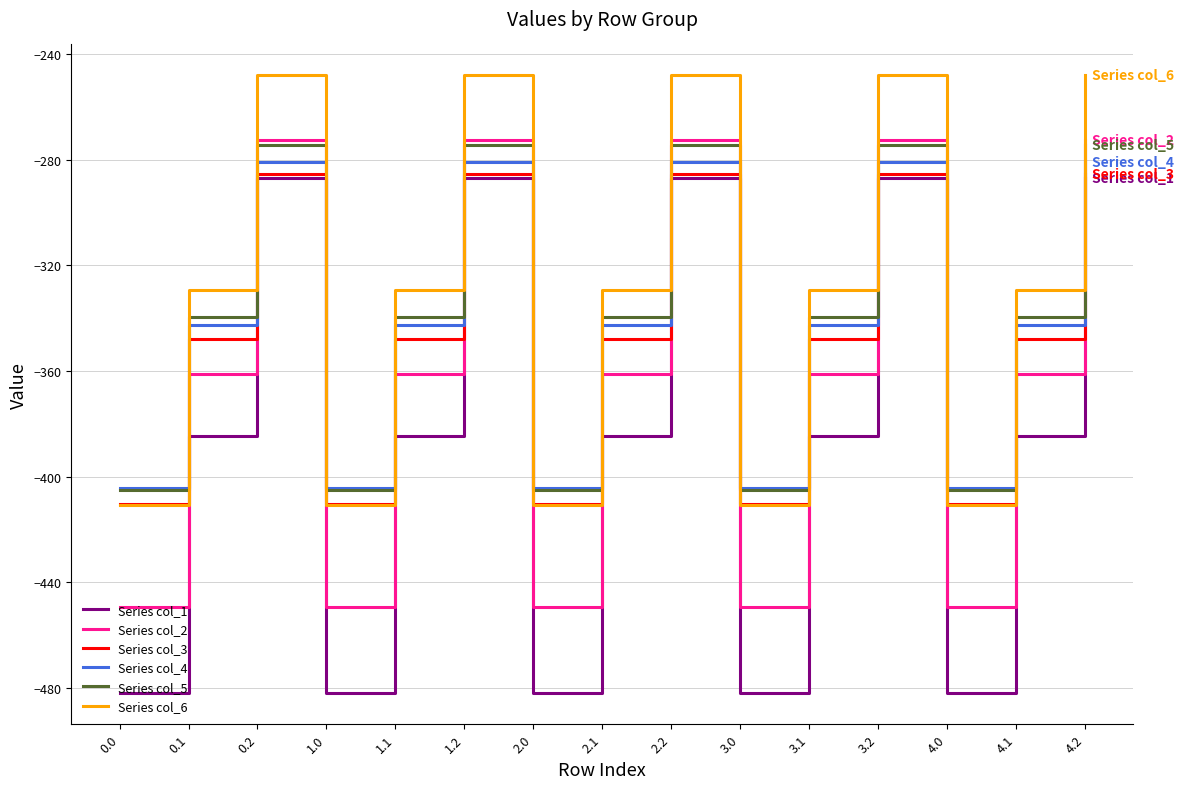

Reading left to right, transcribe all the data shown in this chart.

Series col_1: -482.0	-384.6	-287.1	-482.0	-384.6	-287.1	-482.0	-384.6	-287.1	-482.0	-384.6	-287.1	-482.0	-384.6	-287.1
Series col_2: -449.5	-361.1	-272.7	-449.5	-361.1	-272.7	-449.5	-361.1	-272.7	-449.5	-361.1	-272.7	-449.5	-361.1	-272.7
Series col_3: -410.3	-347.9	-285.5	-410.3	-347.9	-285.5	-410.3	-347.9	-285.5	-410.3	-347.9	-285.5	-410.3	-347.9	-285.5
Series col_4: -404.4	-342.7	-281.0	-404.4	-342.7	-281.0	-404.4	-342.7	-281.0	-404.4	-342.7	-281.0	-404.4	-342.7	-281.0
Series col_5: -404.9	-339.6	-274.4	-404.9	-339.6	-274.4	-404.9	-339.6	-274.4	-404.9	-339.6	-274.4	-404.9	-339.6	-274.4
Series col_6: -410.8	-329.5	-248.1	-410.8	-329.5	-248.1	-410.8	-329.5	-248.1	-410.8	-329.5	-248.1	-410.8	-329.5	-248.1